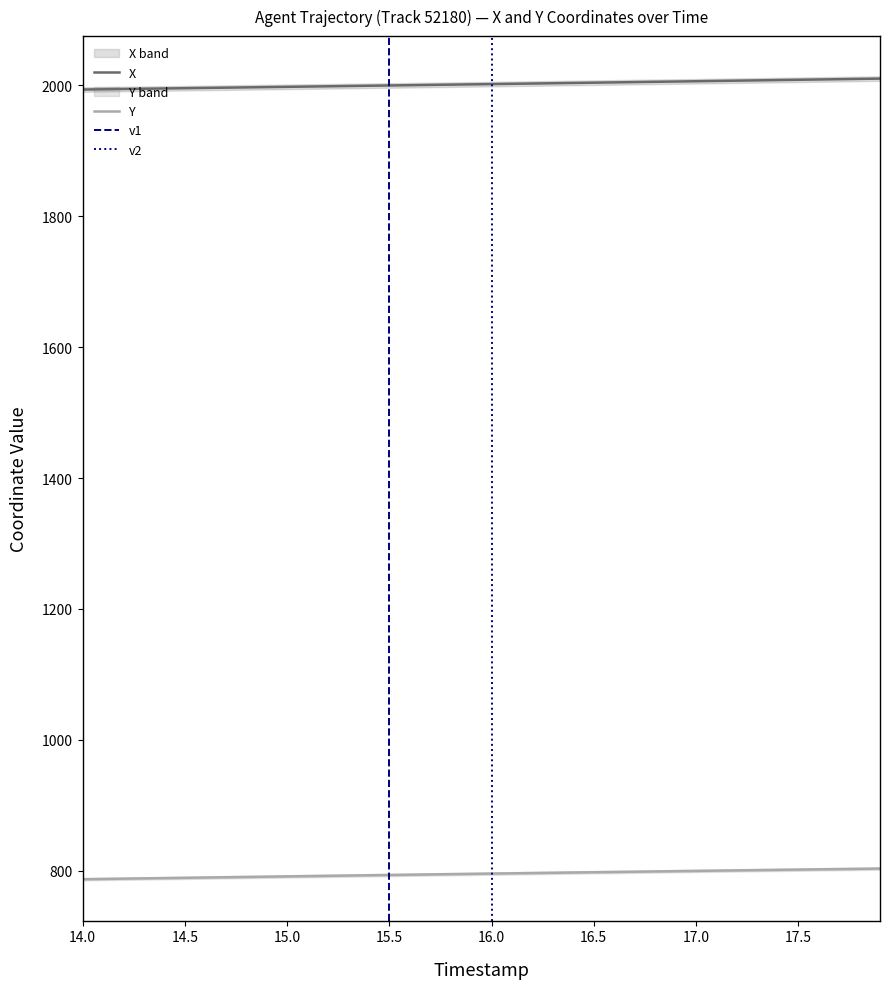

Rank the categories by Y value from highest to lowest.

17.9, 17.8, 17.7, 17.6, 17.5, 17.4, 17.3, 17.2, 17.1, 17.0, 16.9, 16.8, 16.7, 16.6, 16.5, 16.4, 16.3, 16.2, 16.1, 16.0, 15.9, 15.8, 15.7, 15.6, 15.5, 15.4, 15.3, 15.2, 15.1, 15.0, 14.9, 14.8, 14.7, 14.6, 14.5, 14.4, 14.3, 14.2, 14.1, 14.0